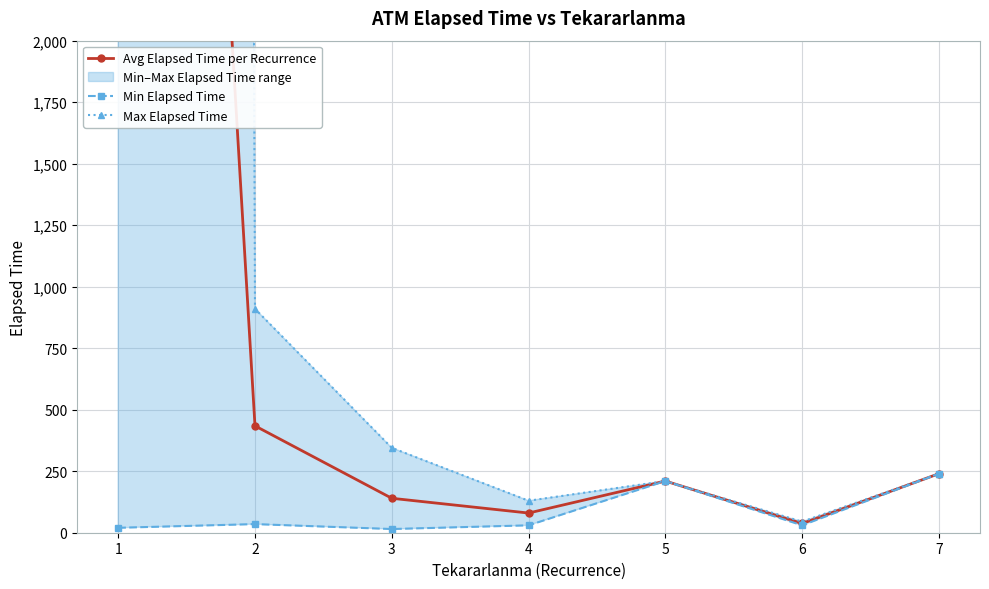

At which label is Avg Elapsed Time per Recurrence closest to 4899?

2